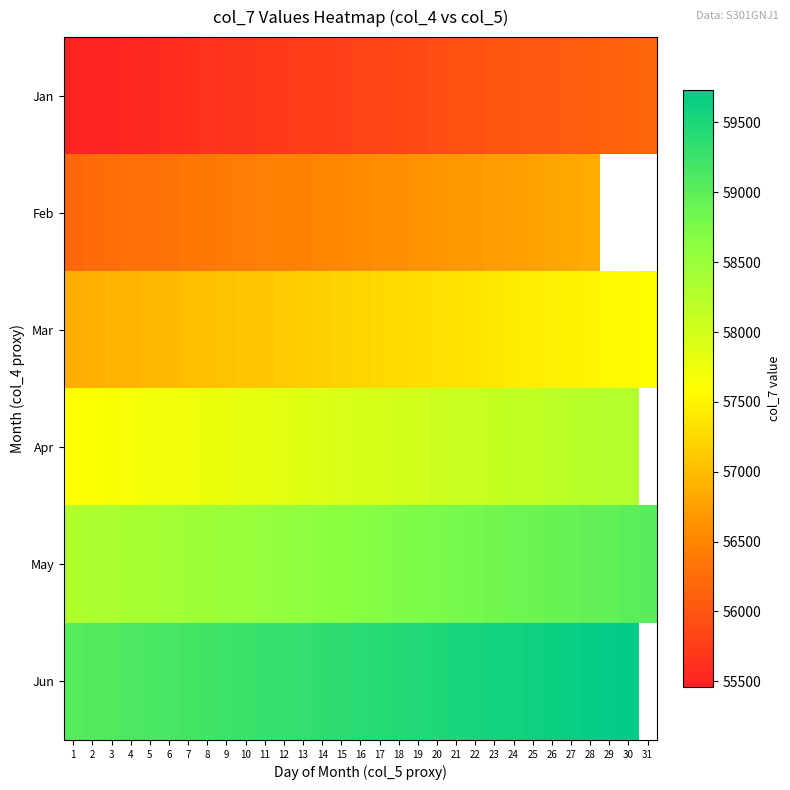

Which category has the lowest value in the Mar series?

1